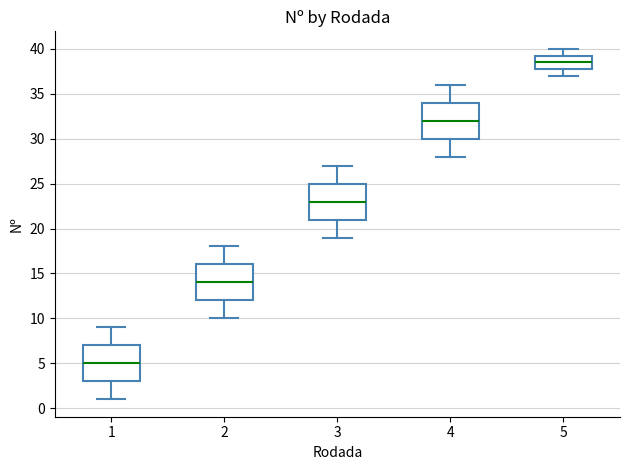

Reading left to right, read every box against the y-axis: the position of its median line, the range the box covers, and the ends of its whiskers. The values are not printed on the chart, so give them approximately, as read against the axis.

1: median 5.0, box 3.0 to 7.0, whiskers 1.0 to 9.0
2: median 14.0, box 12.0 to 16.0, whiskers 10.0 to 18.0
3: median 23.0, box 21.0 to 25.0, whiskers 19.0 to 27.0
4: median 32.0, box 30.0 to 34.0, whiskers 28.0 to 36.0
5: median 38.5, box 38.0 to 39.5, whiskers 37.0 to 40.0